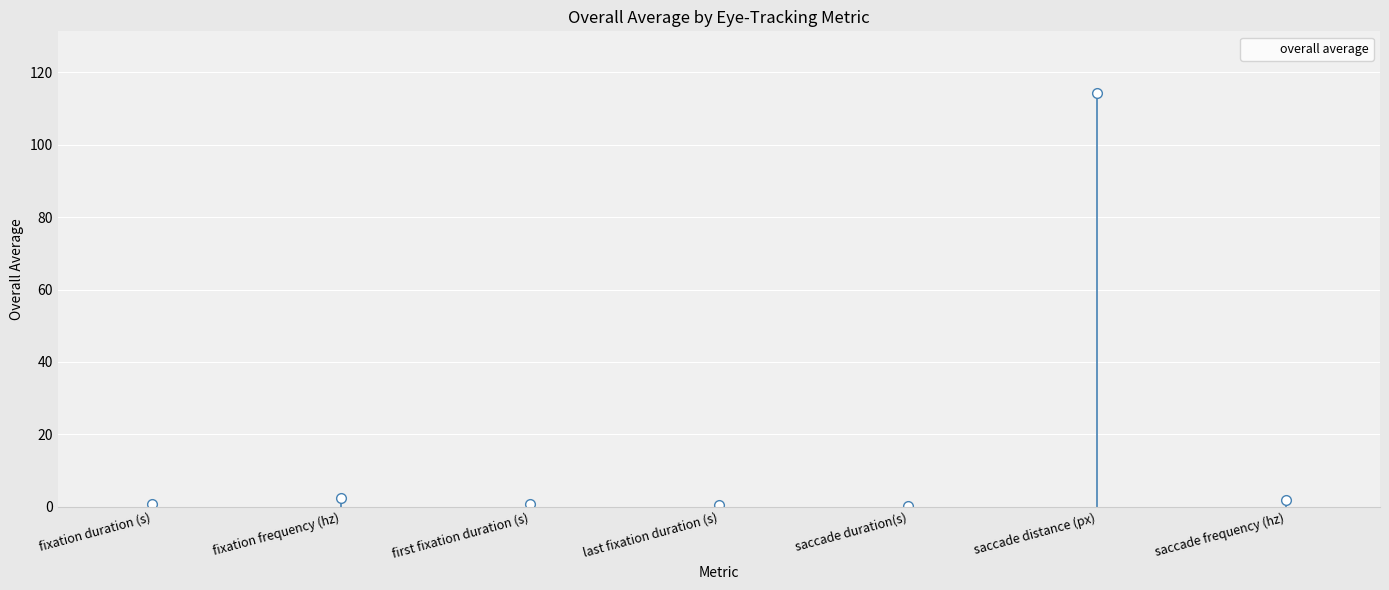

What is the change in value from last fixation duration (s) to saccade duration(s)?

-0.3